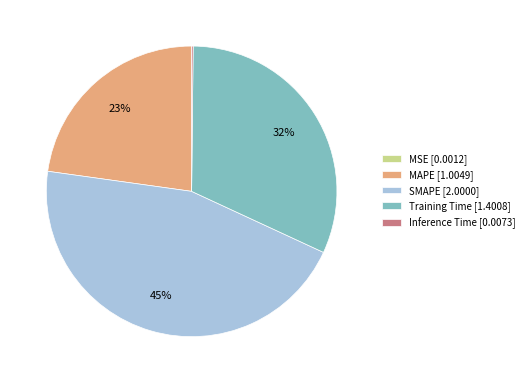

Is it true that SMAPE [2.0000] is 32% of the pie?

False